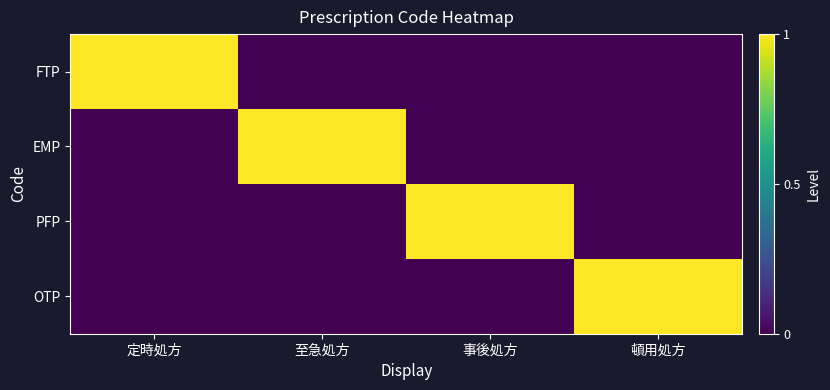

Which series changed the most between 定時処方 and 事後処方?

FTP